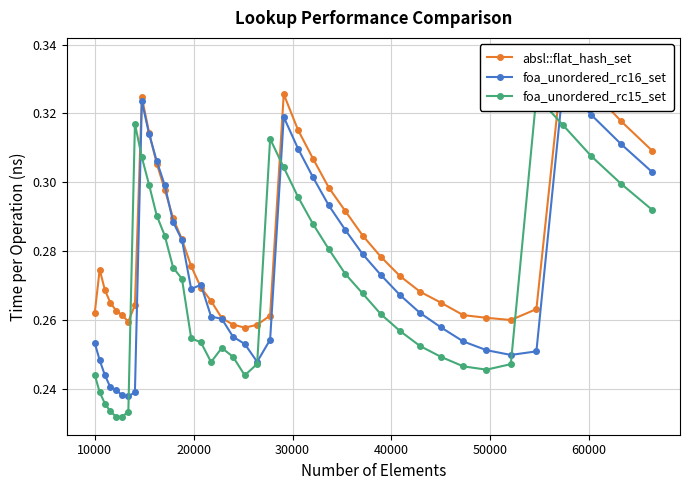

Rank the series by their average value, from highest to lowest.

absl::flat_hash_set, foa_unordered_rc16_set, foa_unordered_rc15_set